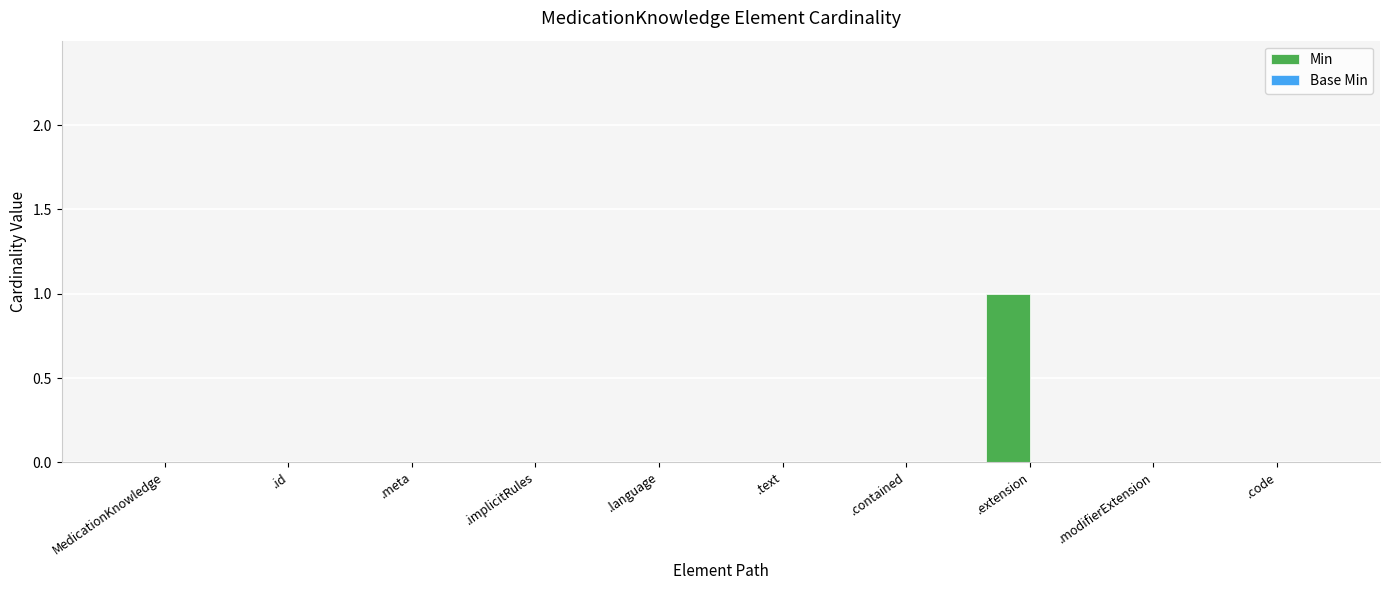

Reading left to right, what are all the values shown in this chart?

MedicationKnowledge=0	.id=0	.meta=0	.implicitRules=0	.language=0	.text=0	.contained=0	.extension=1	.modifierExtension=0	.code=0